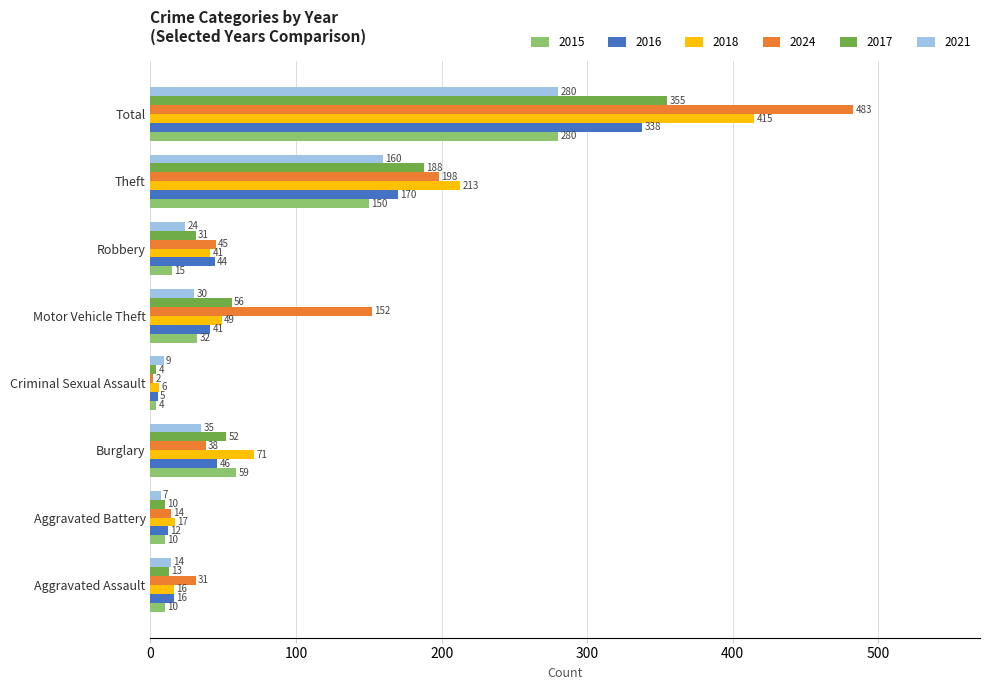

Which series changed the most between Robbery and Total?

2024